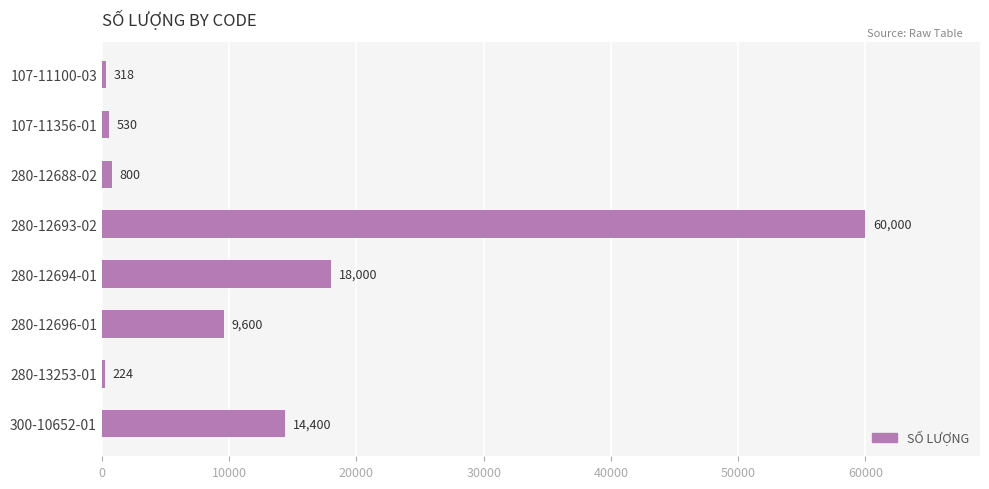

How many bars are there in total?

8